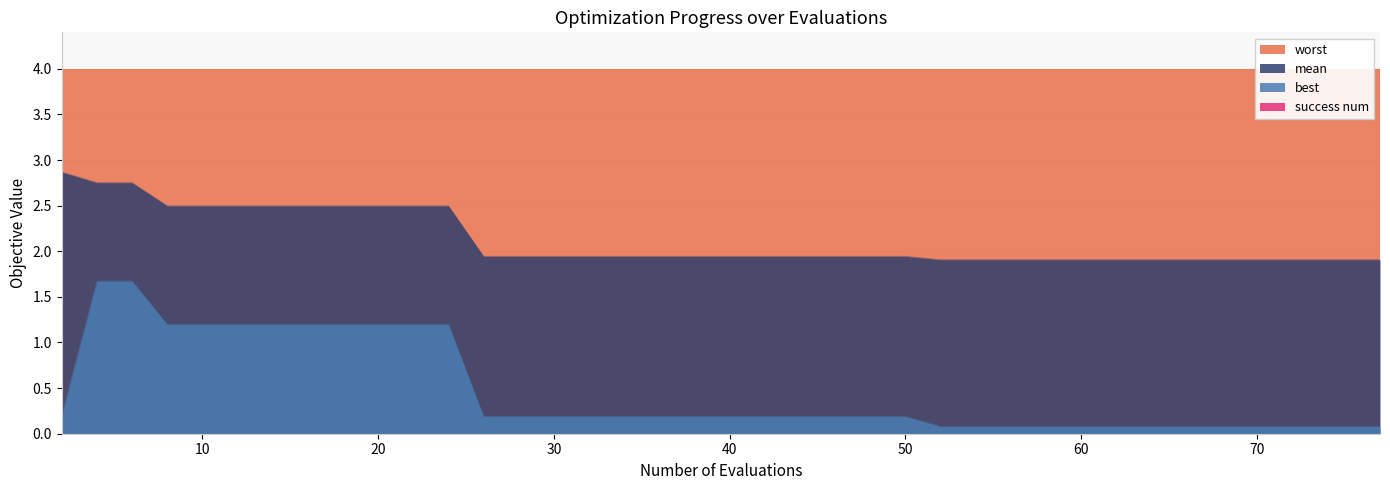

The value of mean at 20 is 2.5. True or false?

True